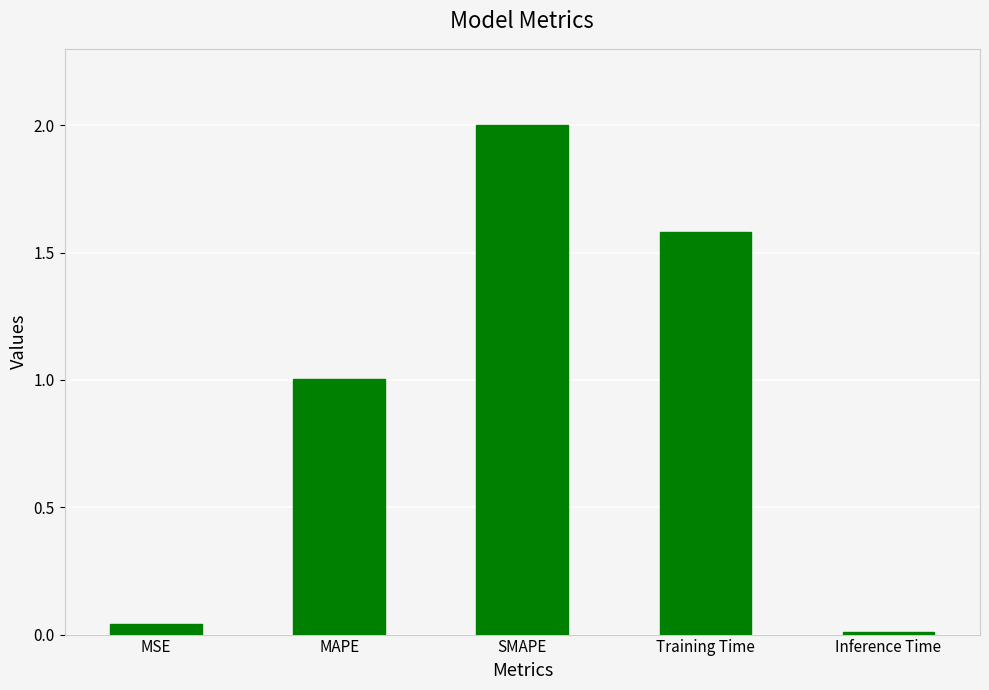

What position from the right is MAPE?

4